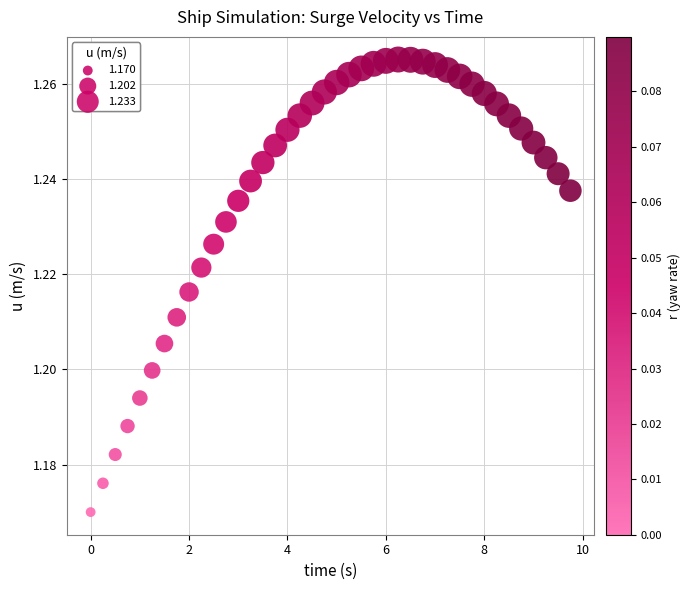

What is the range of X values (max minus min)?

9.8